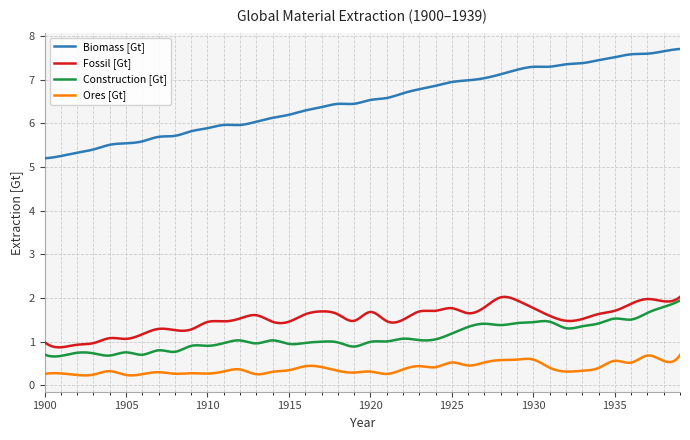

True or false: Biomass [Gt] and Construction [Gt] cross at least once.

False